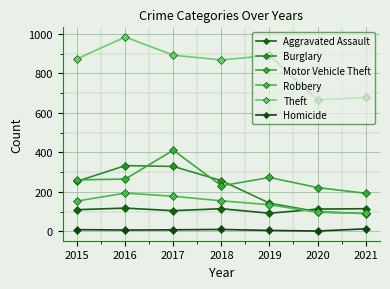

What is the greatest value displayed?

984